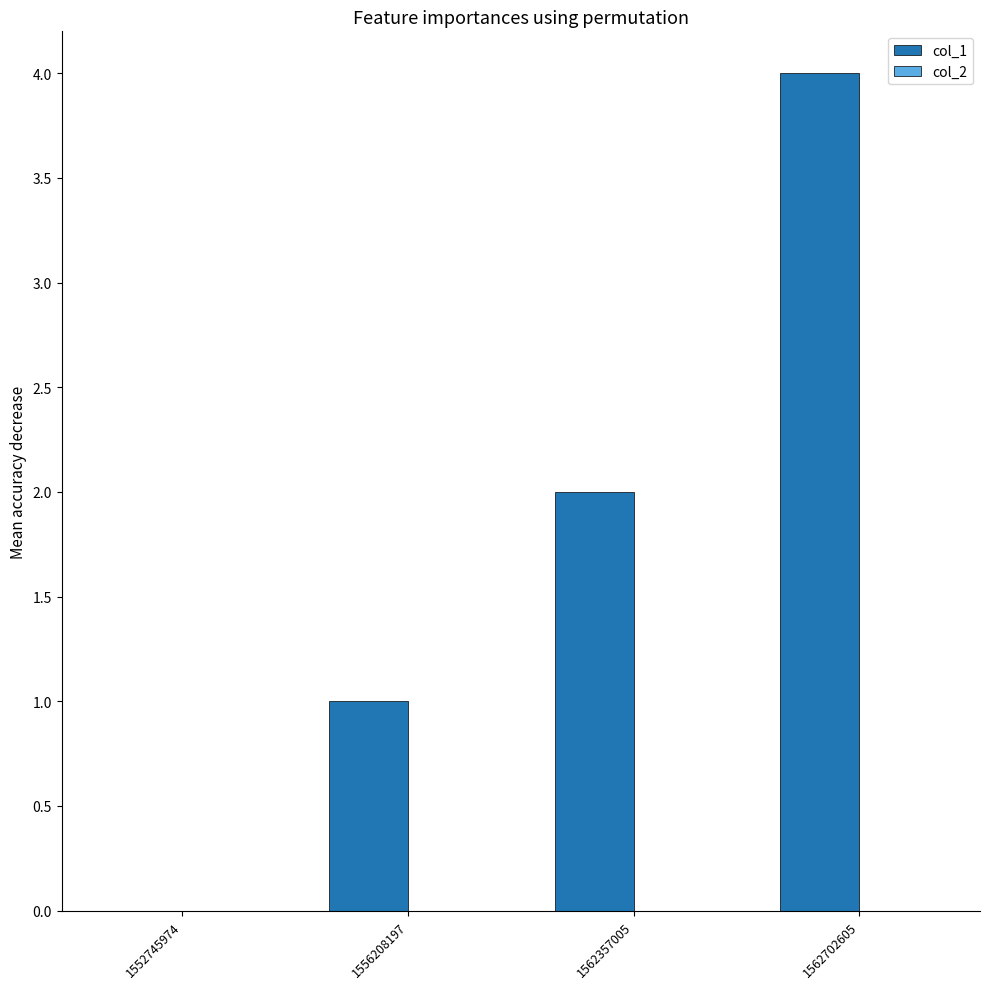

What value does the data have at 1562702605?

4